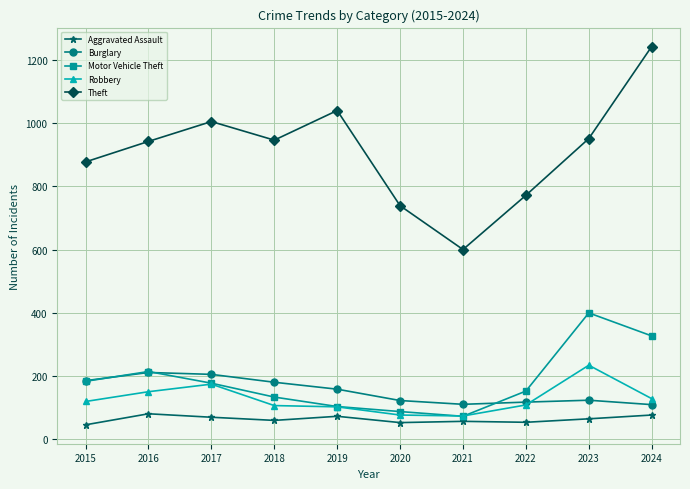

The Theft series shows 739 at 2020. True or false?

True